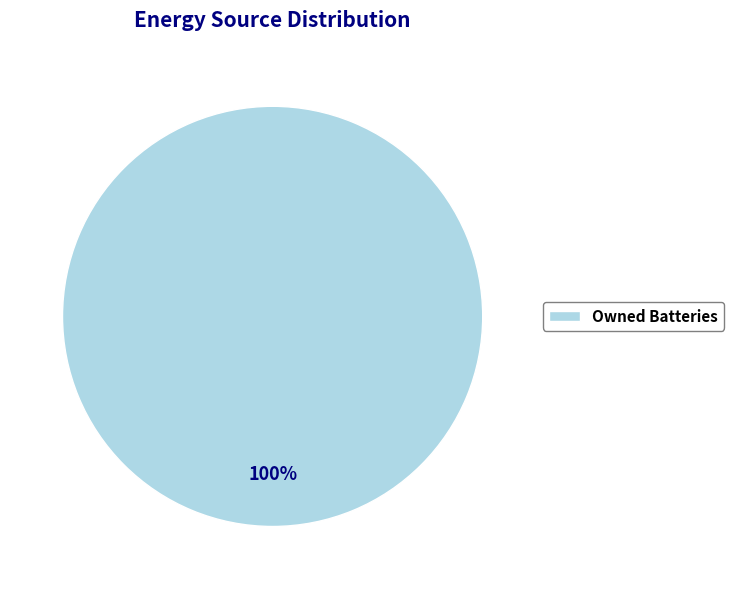

To the nearest percent, what portion does Owned Batteries represent?

100%